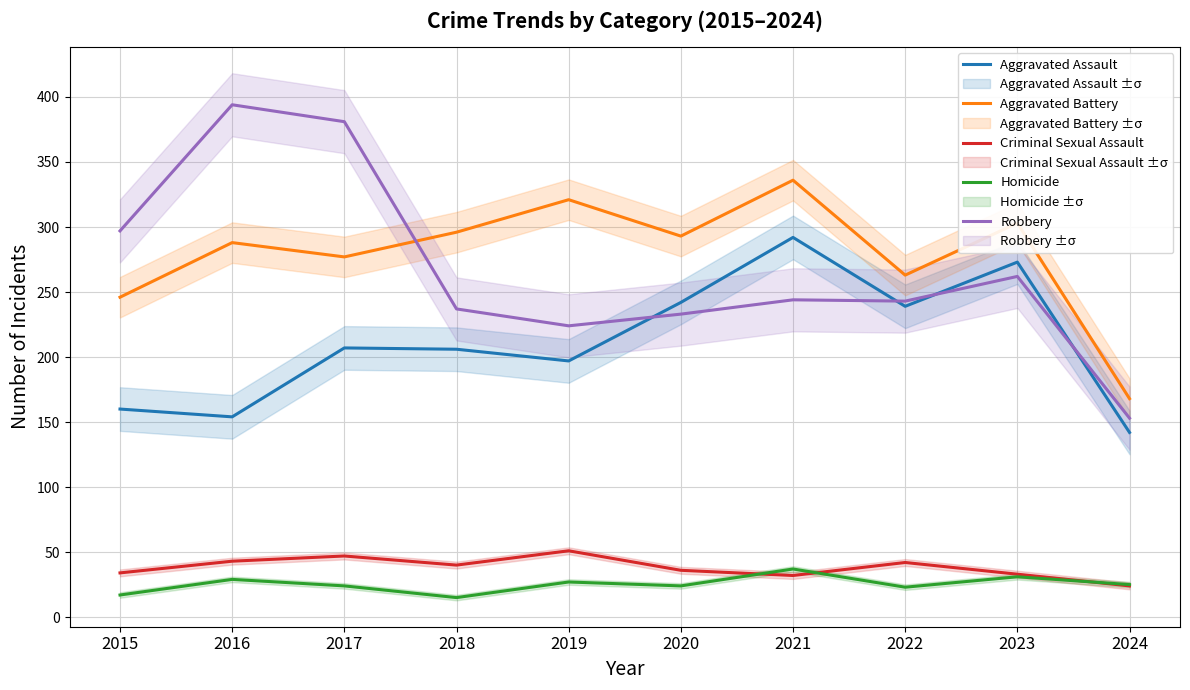

True or false: Aggravated Battery has more than 1 interior local peaks.

True